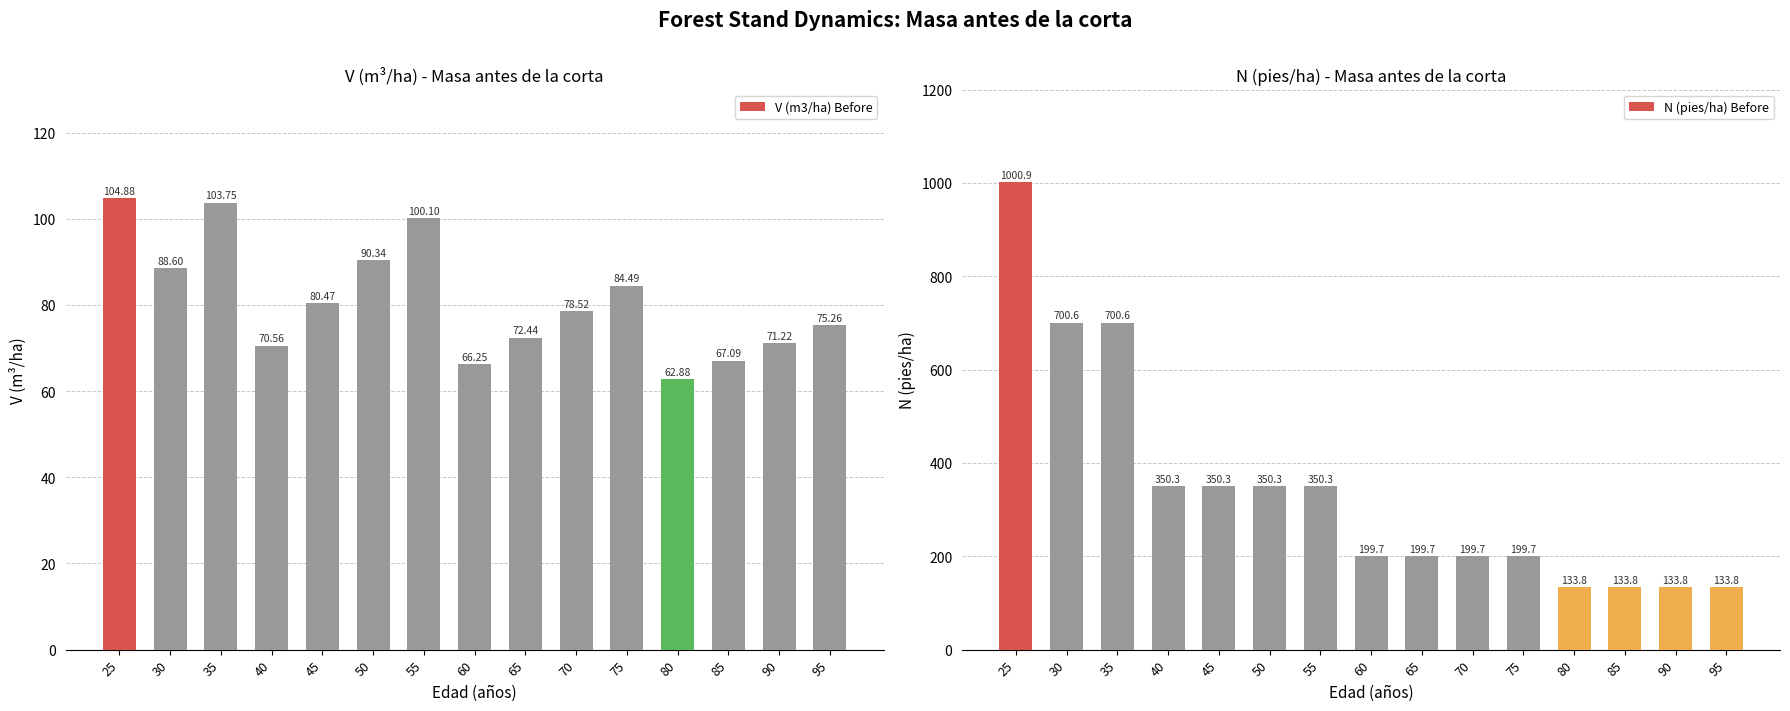

What are all the series names shown in the legend?

V (m3/ha) Before, N (pies/ha) Before